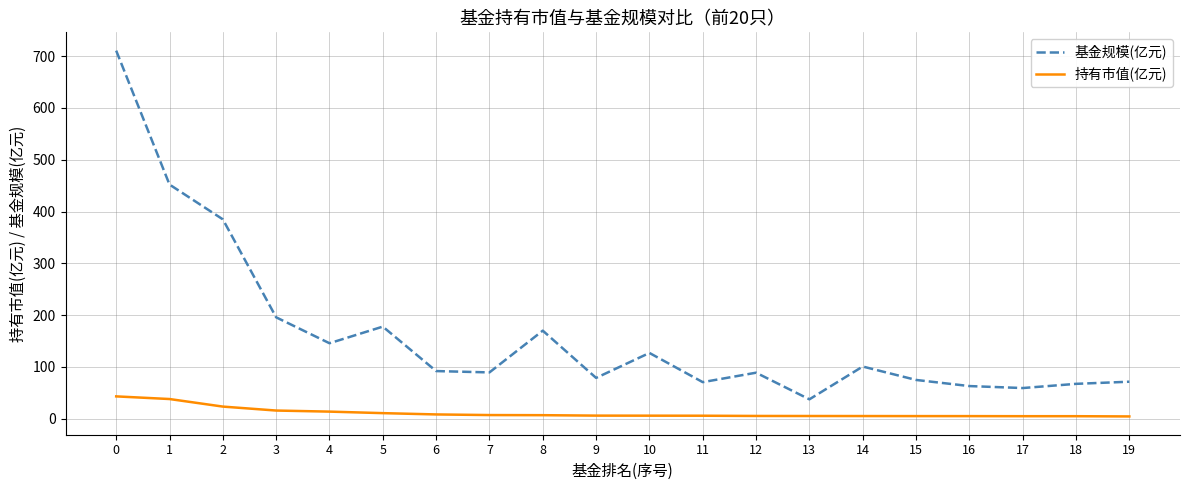

Which series has the largest range (max minus min)?

基金规模(亿元)